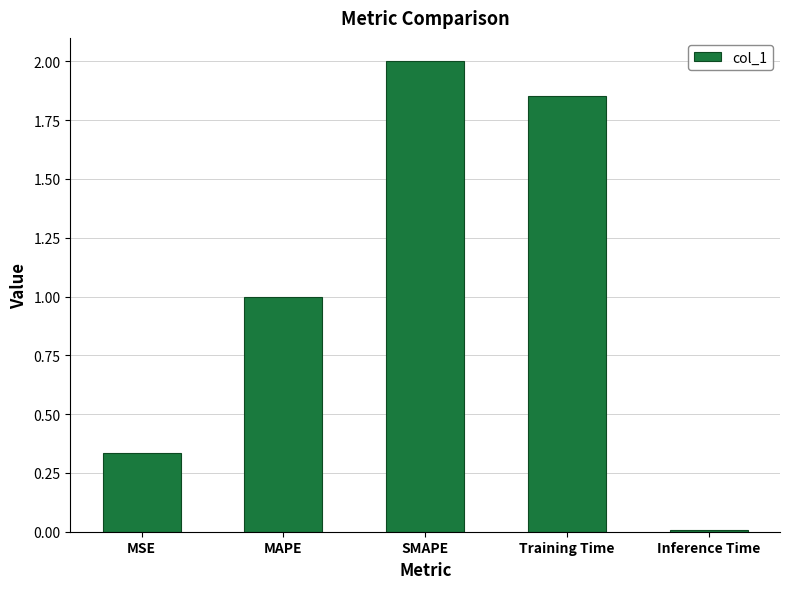

What is the sum of all values?

5.2